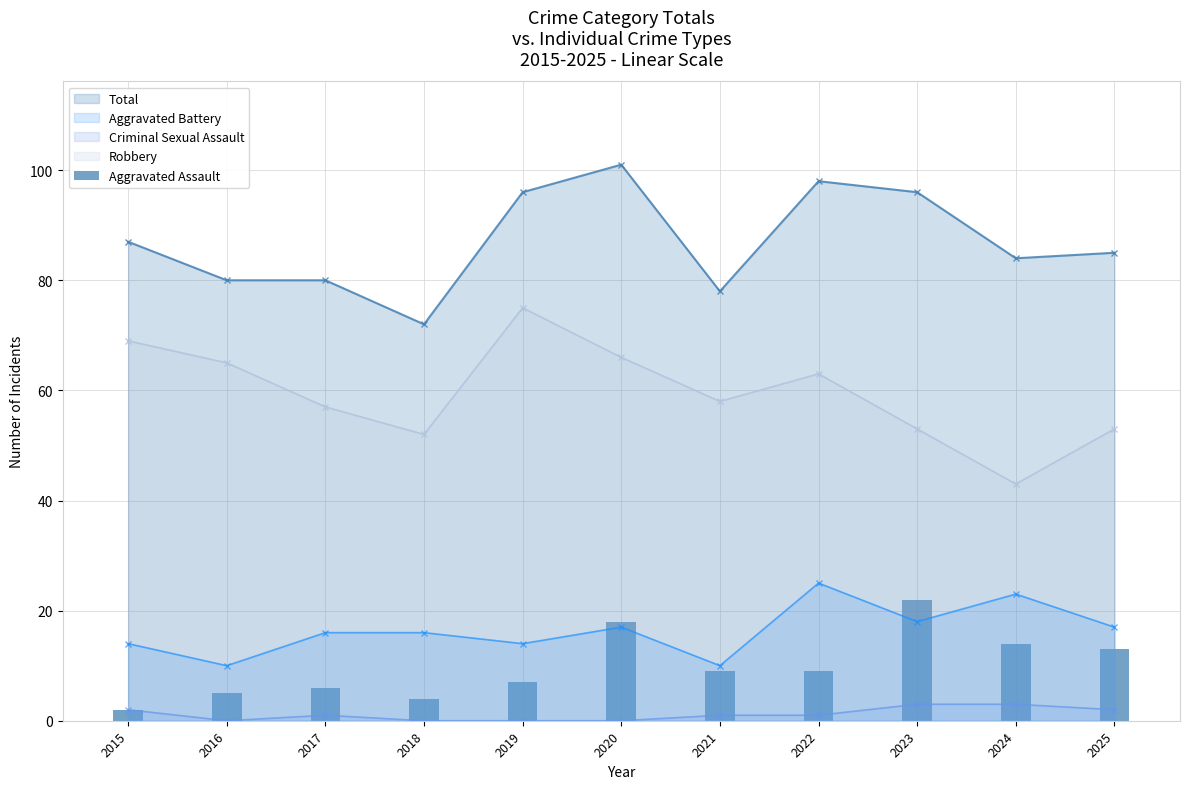

Which category has the lowest value in the Total series?

2018